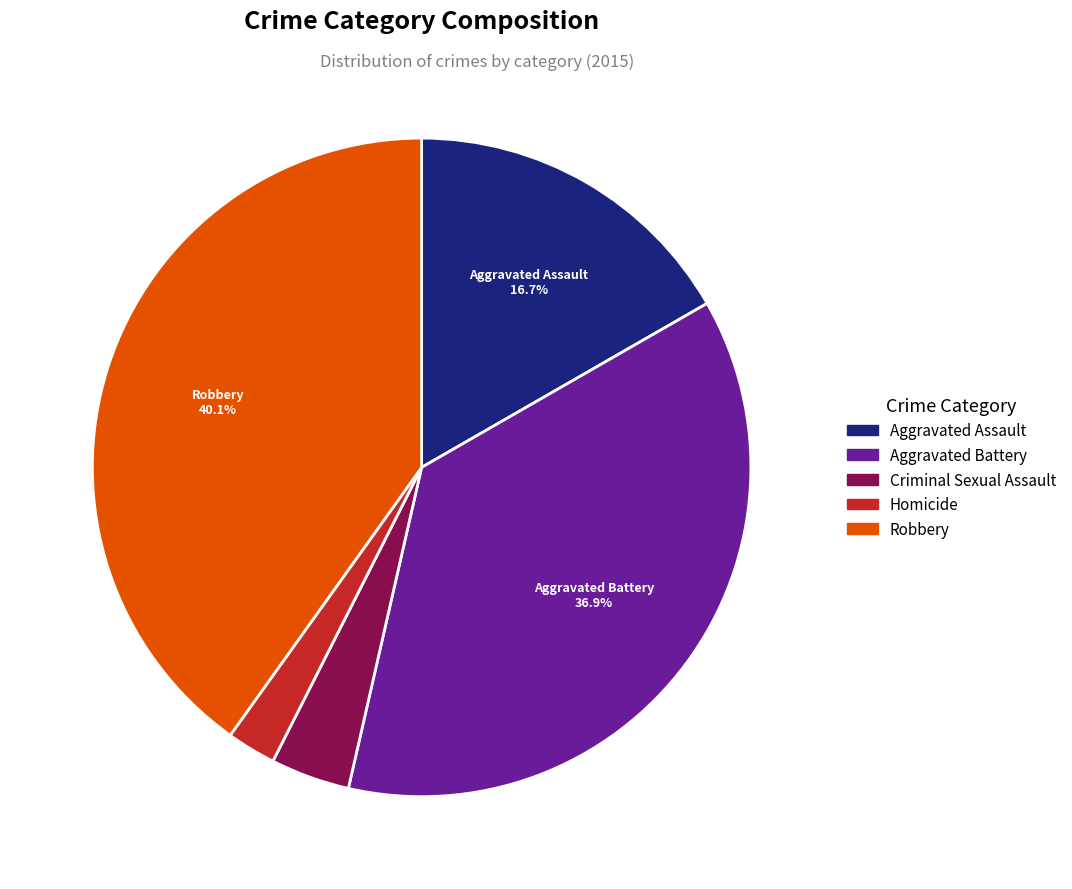

Is it true that Aggravated Battery is 37% of the pie?

True